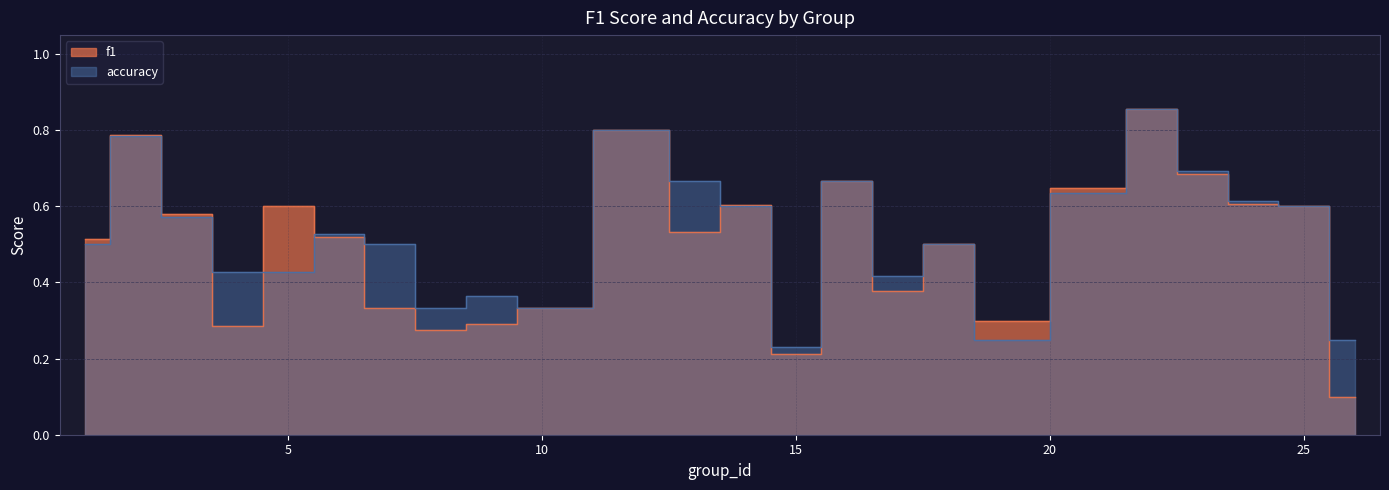

The accuracy series shows 1.1 at 16. True or false?

False